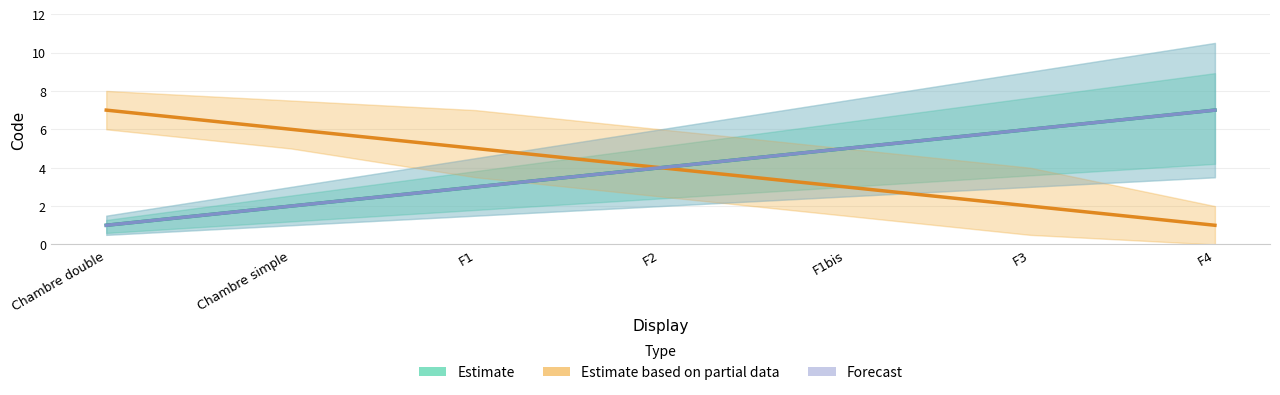

Rank the categories by Estimate value from lowest to highest.

Chambre double, Chambre simple, F1, F2, F1bis, F3, F4